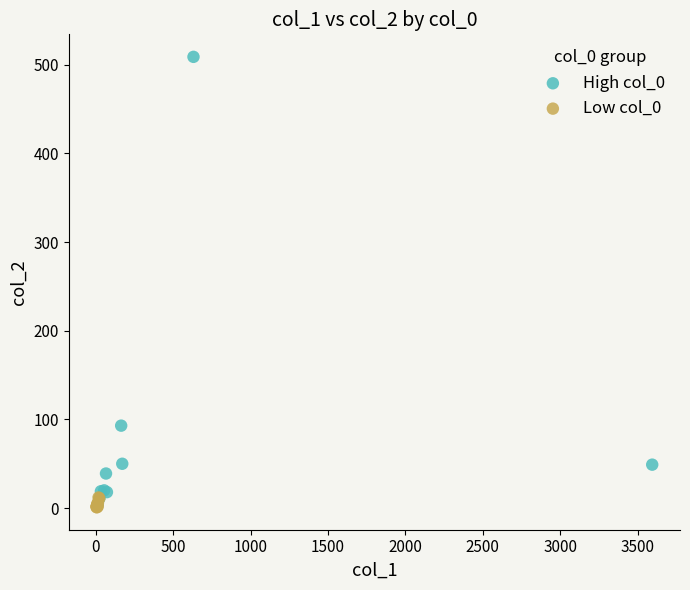

Which series reaches the maximum Y coordinate?

High col_0